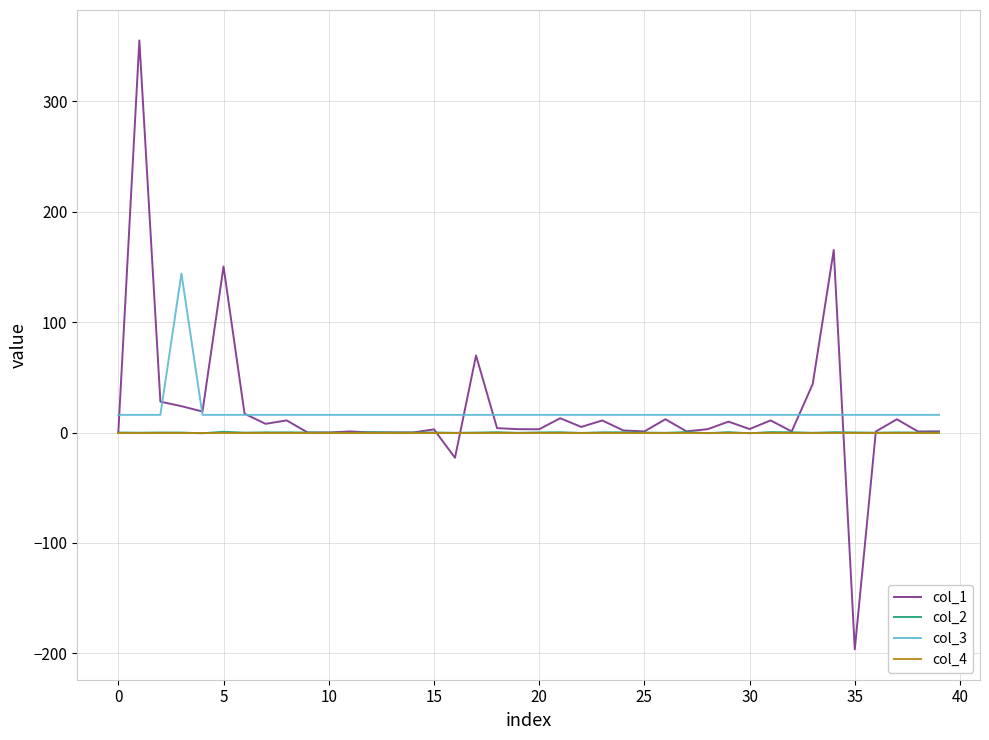

What are all the series names shown in the legend?

col_1, col_2, col_3, col_4